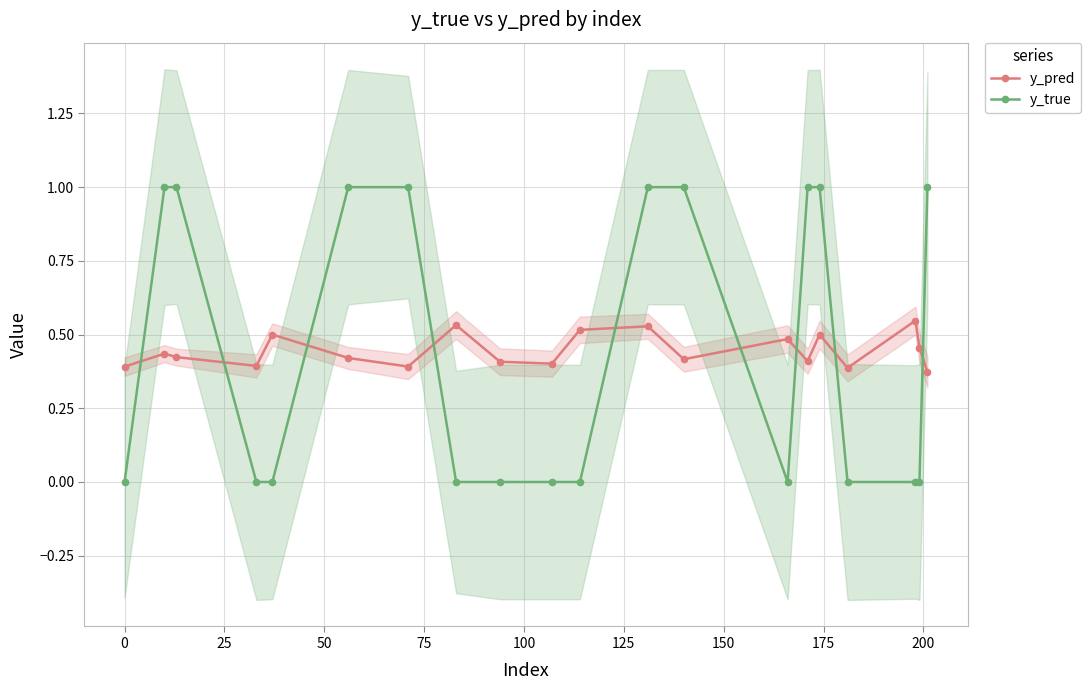

True or false: y_pred and y_true intersect in this chart.

True